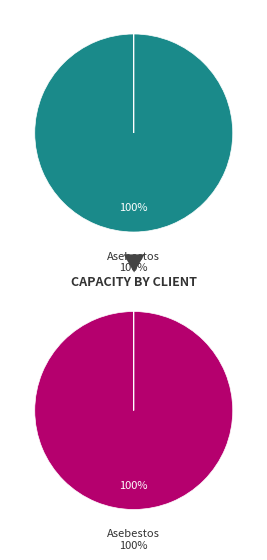

Which category has the biggest portion of the pie?

Asebestos